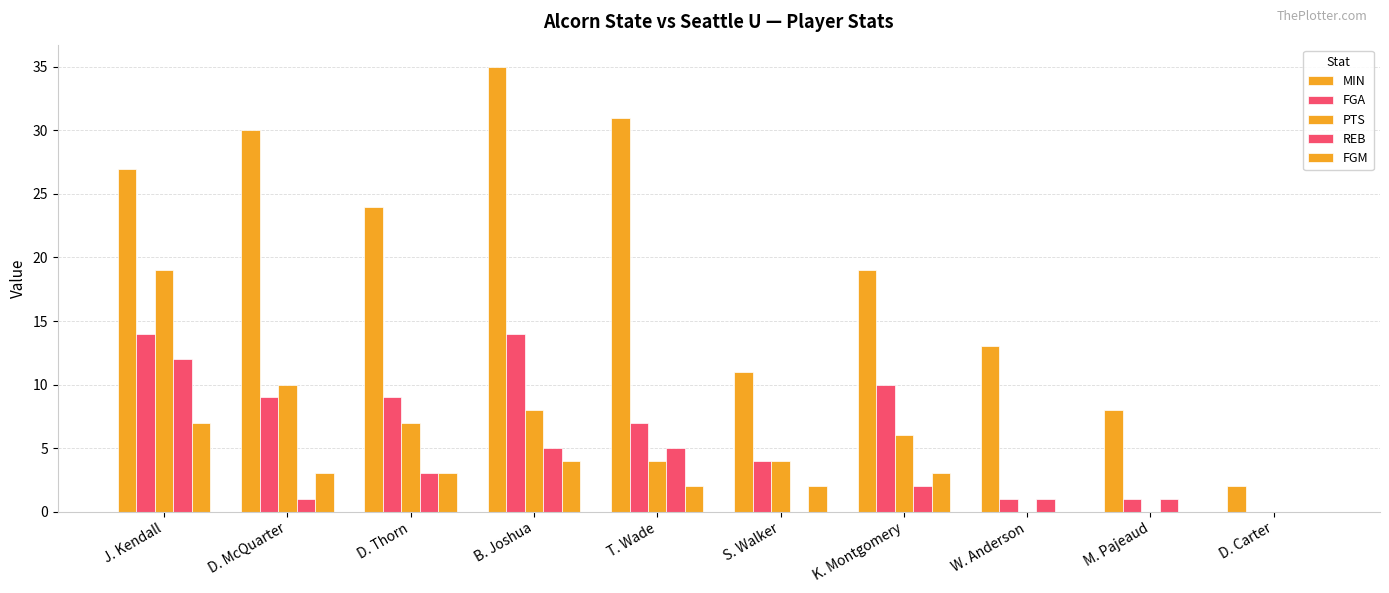

Rank the categories by FGM value from lowest to highest.

W. Anderson, M. Pajeaud, D. Carter, T. Wade, S. Walker, D. McQuarter, D. Thorn, K. Montgomery, B. Joshua, J. Kendall